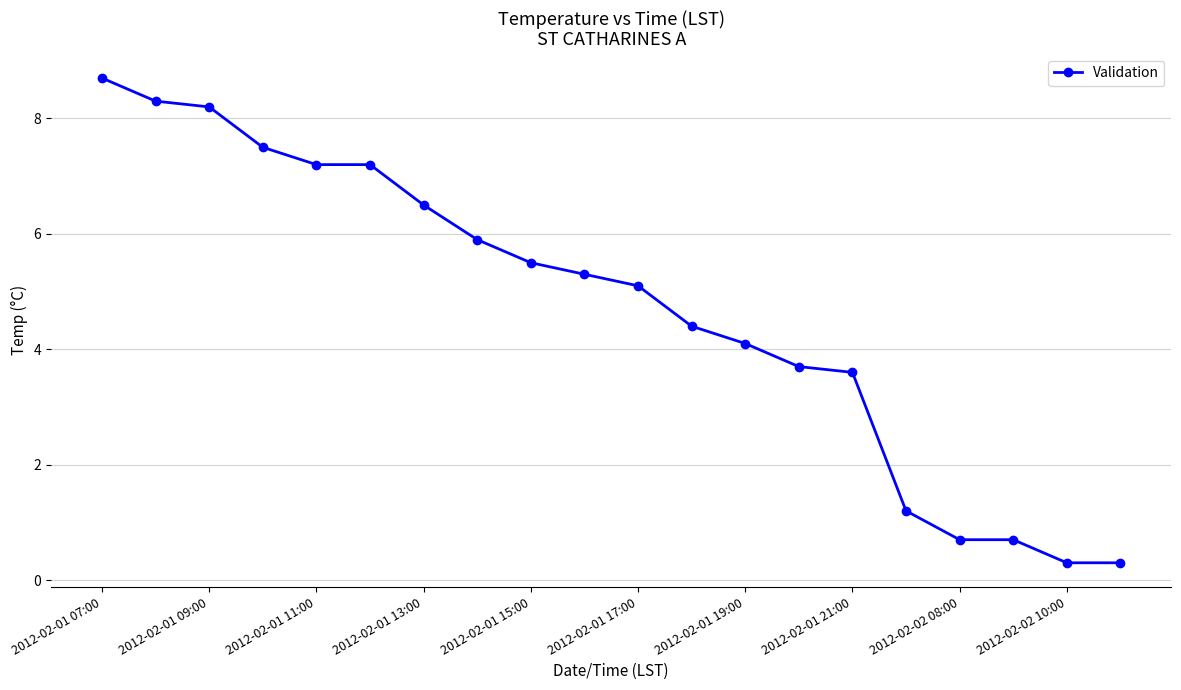

What is the smallest value displayed?

0.3